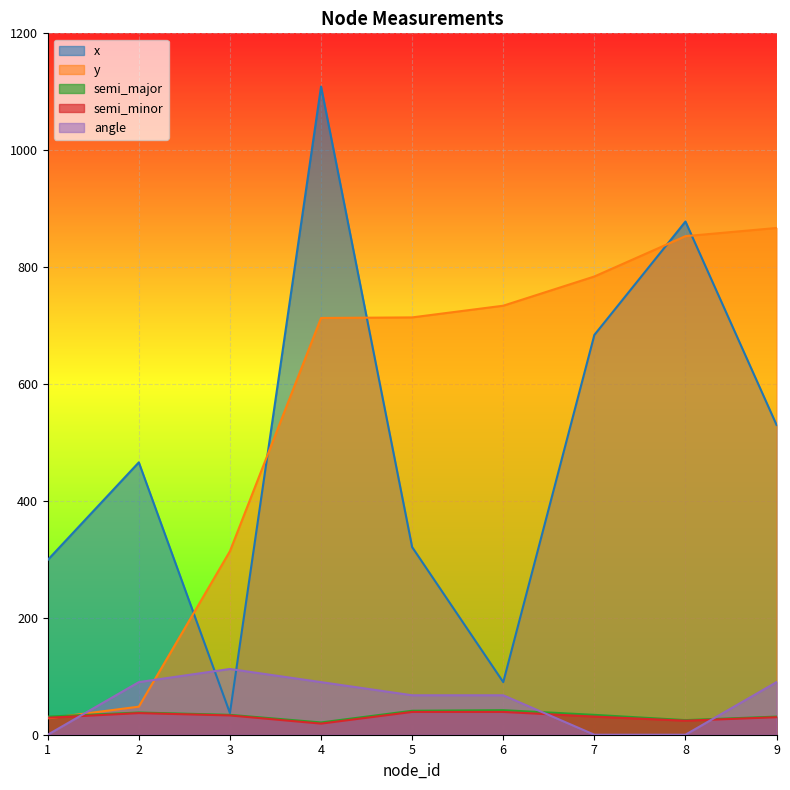

The value of angle at 1 is 0.0. True or false?

True